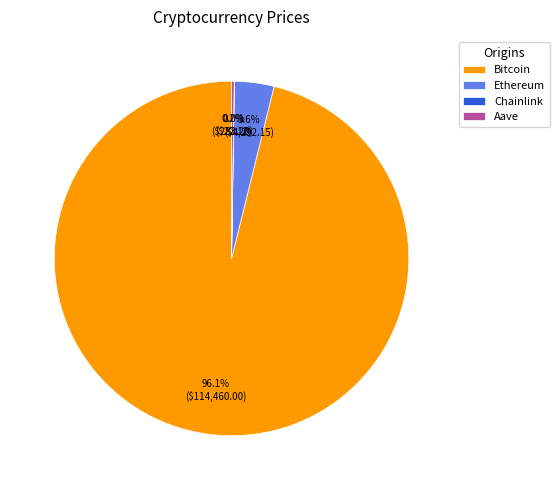

Which category has the biggest portion of the pie?

Bitcoin